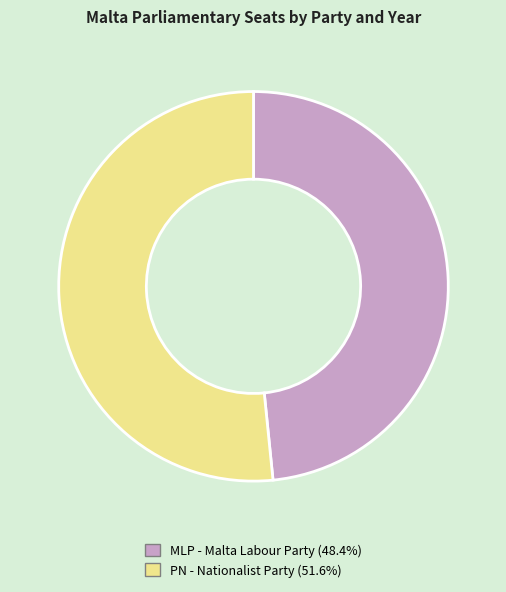

Does any single category account for the majority?

Yes